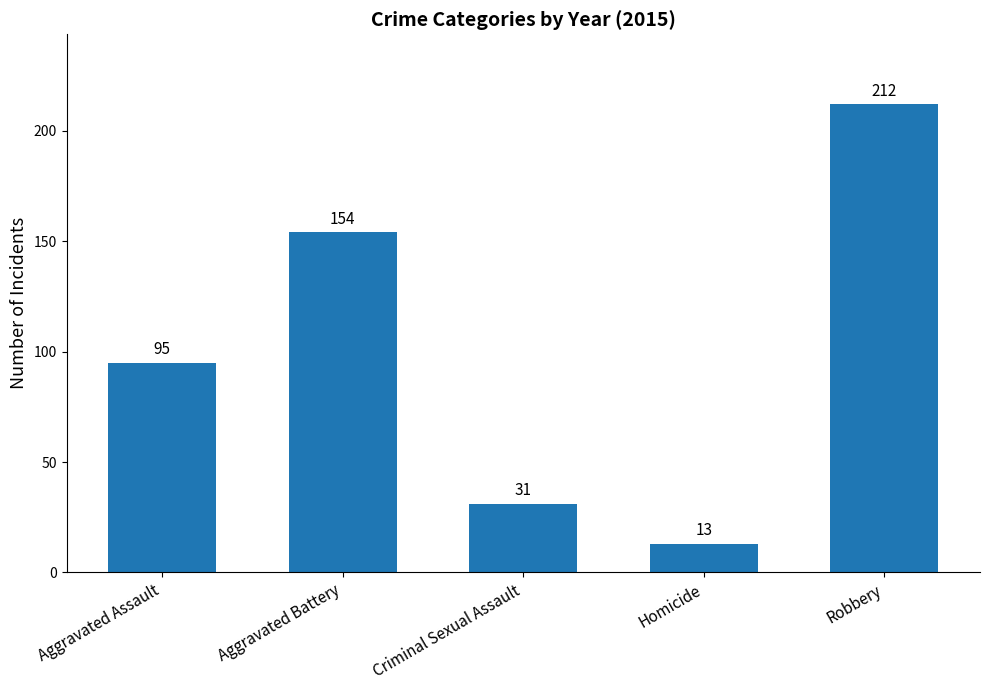

The chart shows a value of 31 at Criminal Sexual Assault. True or false?

True